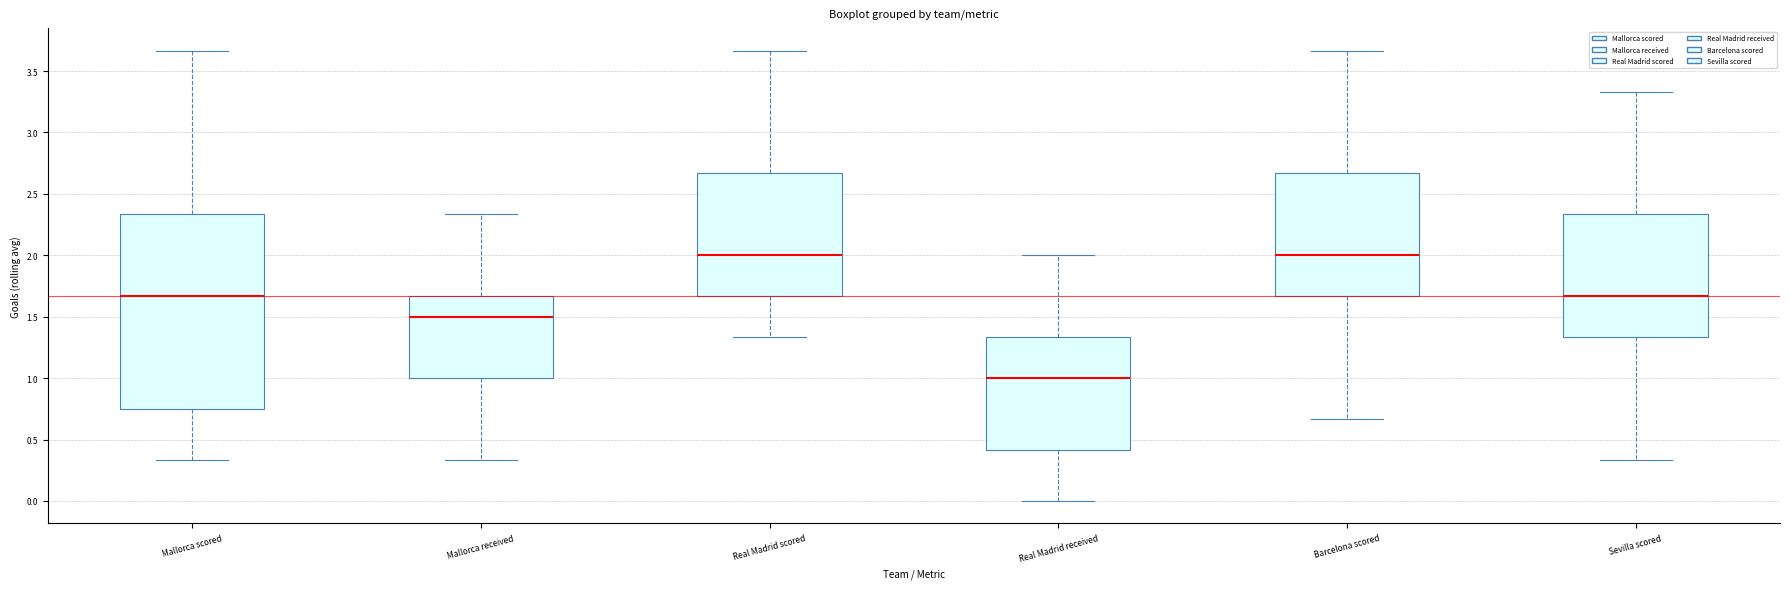

Where does the lower whisker of the box for Sevilla scored end on the y-axis? The values are not printed on the chart, so give them approximately, as read against the axis.

0.35